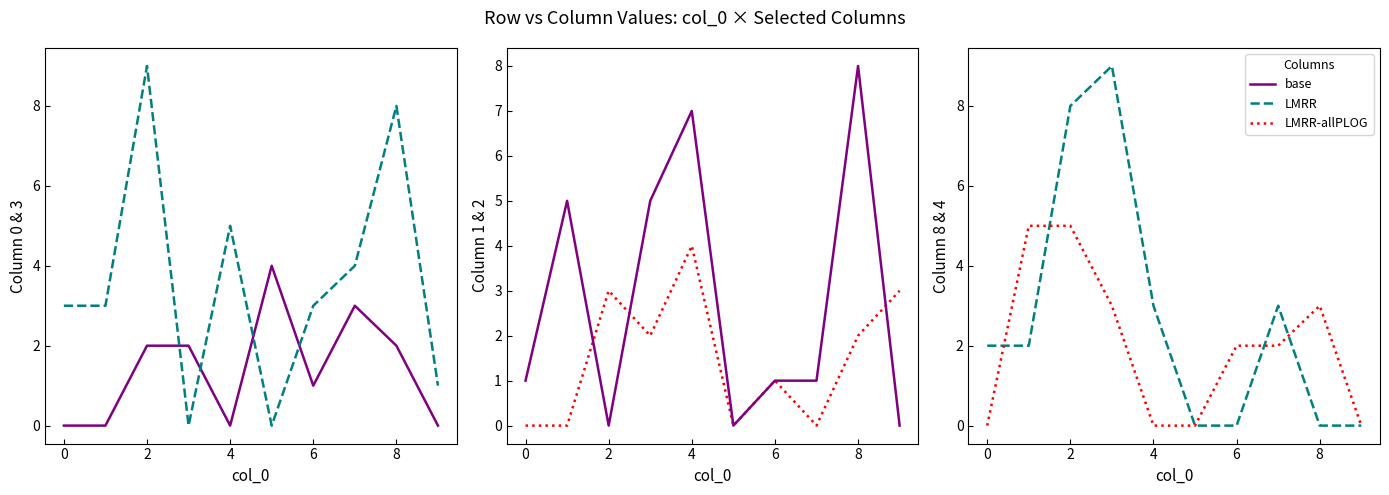

True or false: LMRR-allPLOG (col 4) has a value of 3 at 0.

False